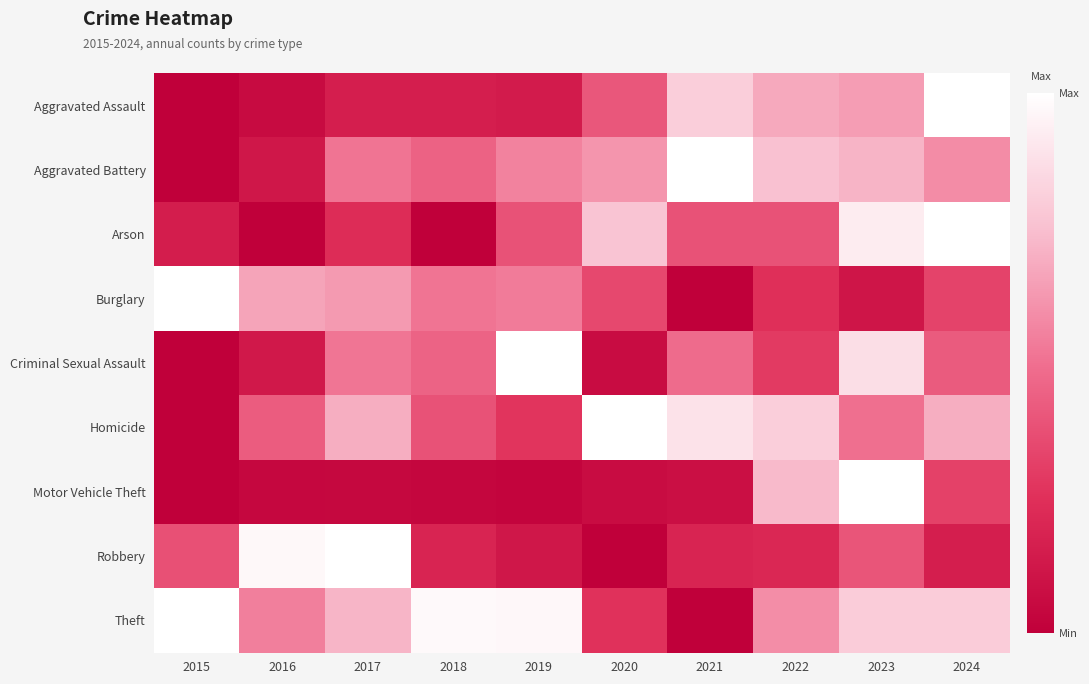

At which category is the sum across all series the highest?

2023